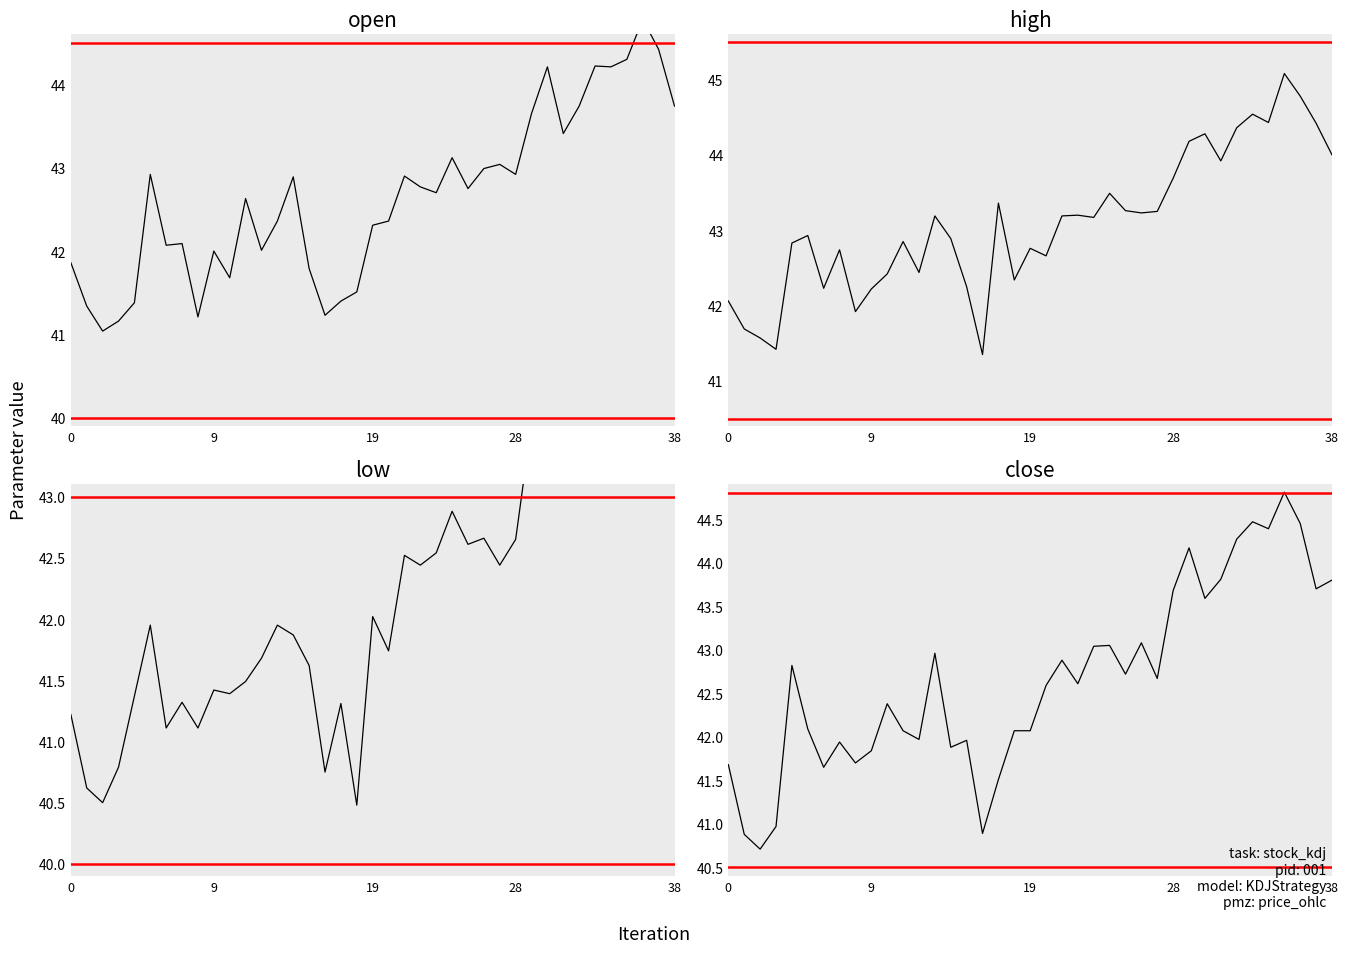

Which series has the largest total across all categories?

high